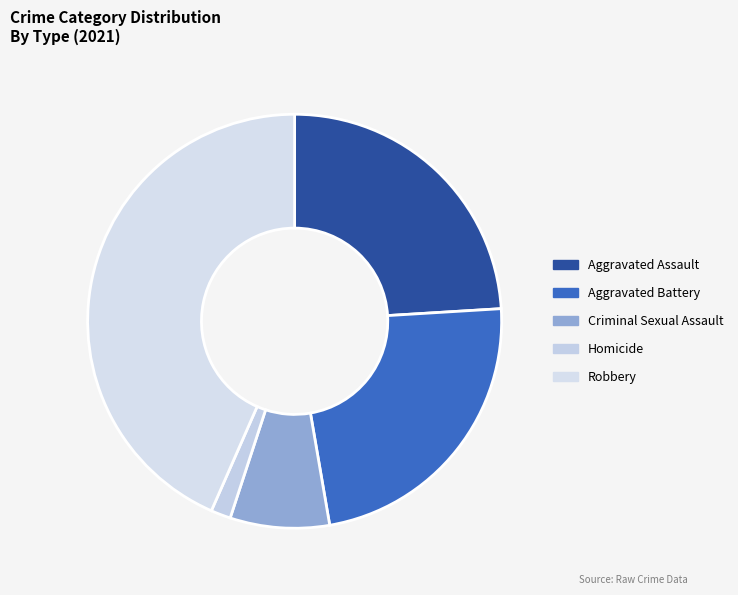

To the nearest percent, what is the average slice percentage?

20%